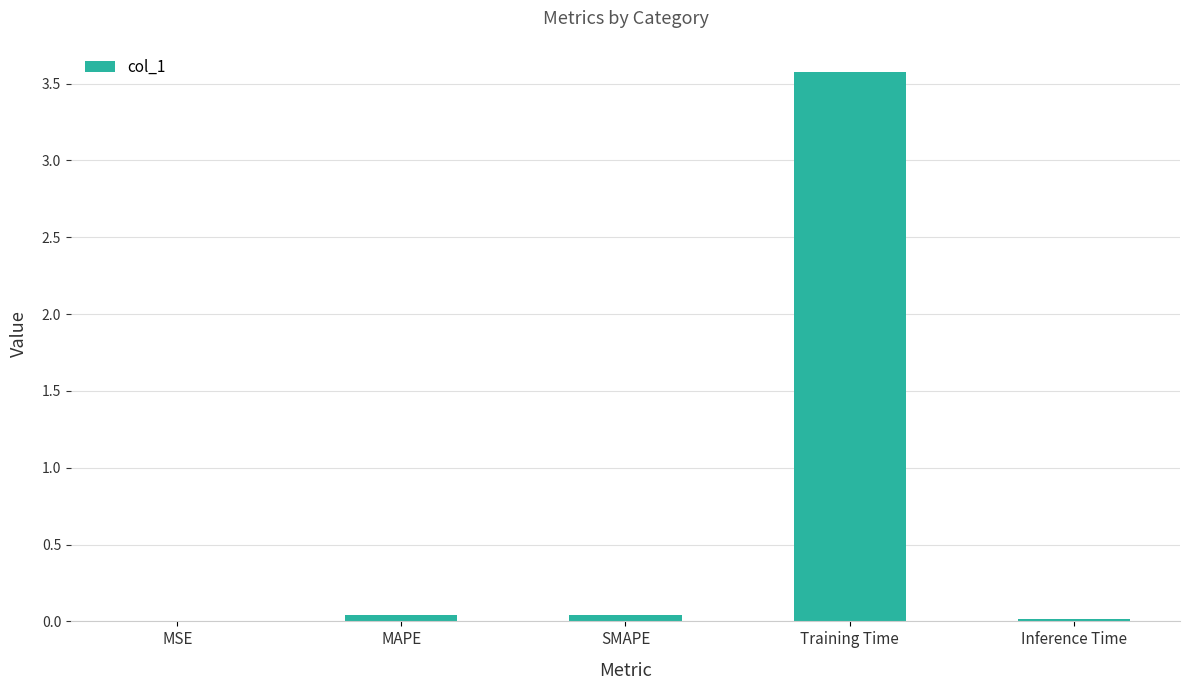

What is the maximum value shown in the chart?

3.6